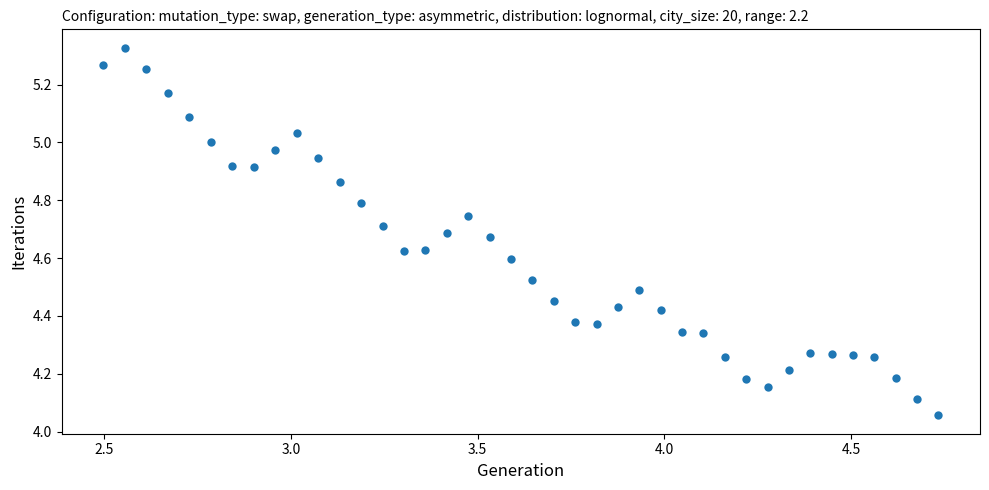

What is the range of Y values (max minus min)?

1.3